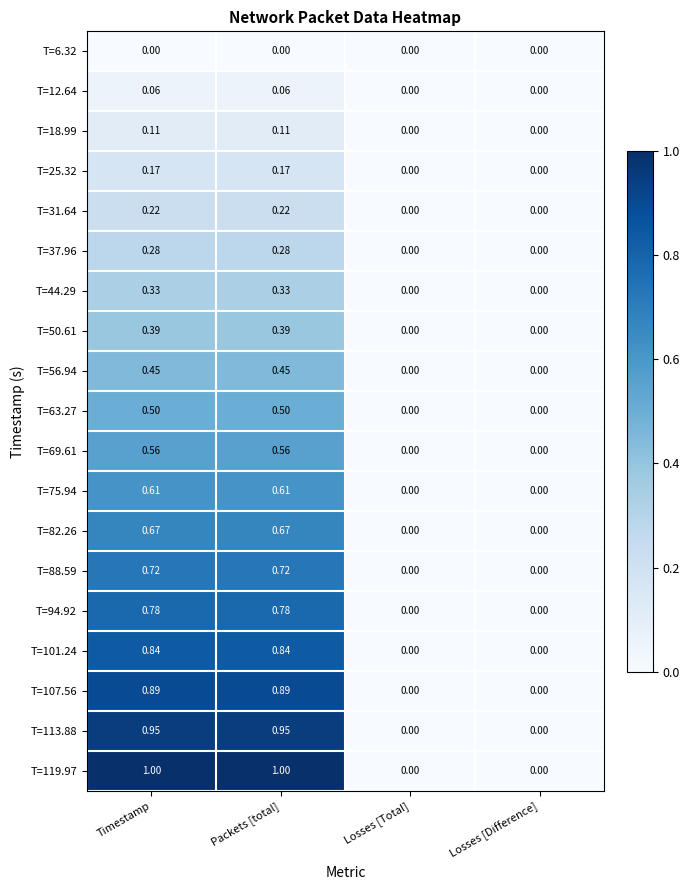

Is the value of T=56.94 at Losses [Total] greater than the value of T=12.64 at Packets [total]?

No